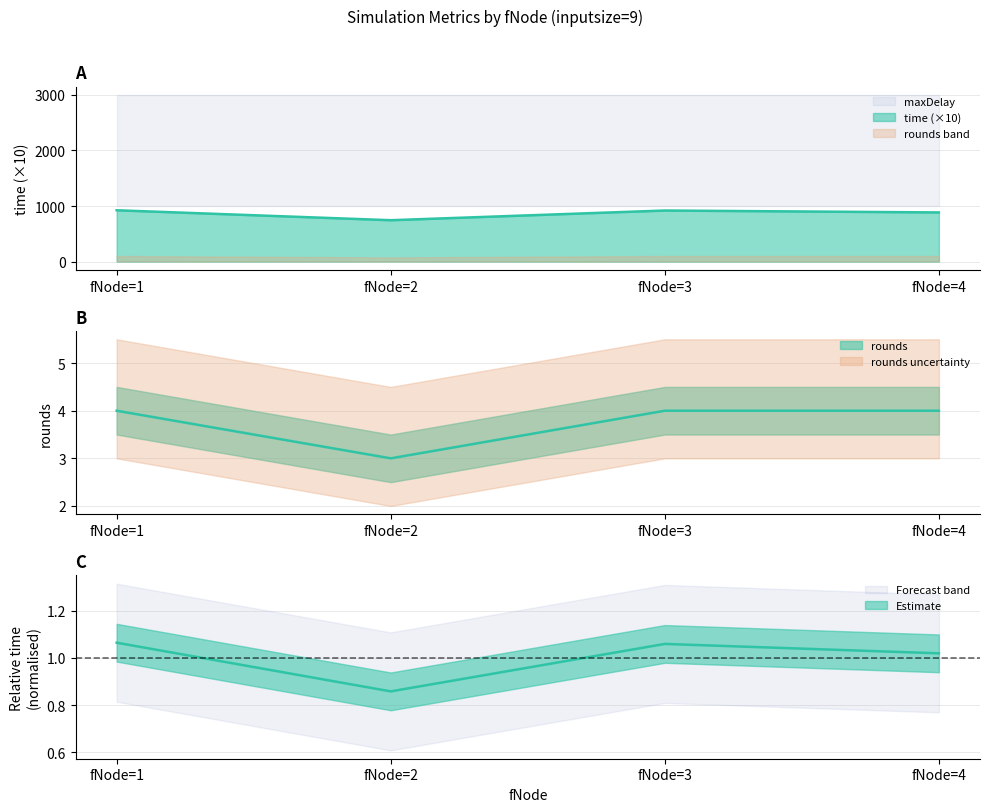

Reading left to right, transcribe all the data shown in this chart.

time: fNode=1=923.4	fNode=2=744.4	fNode=3=918.9	fNode=4=884.3
rounds: fNode=1=4.0	fNode=2=3.0	fNode=3=4.0	fNode=4=4.0